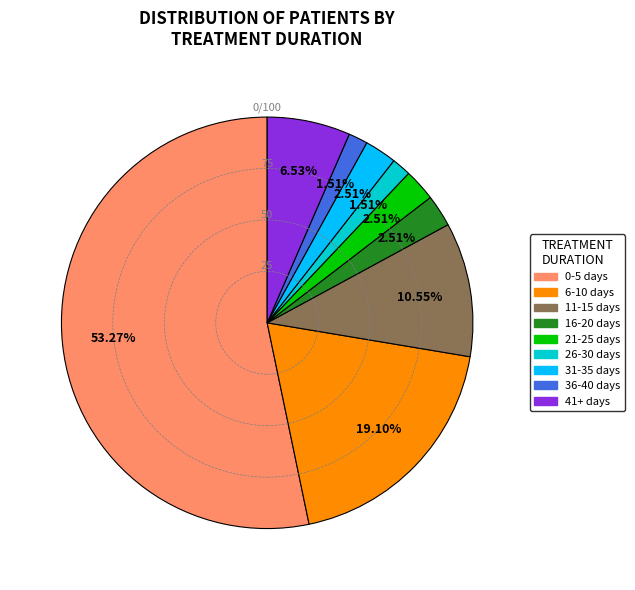

Does 0-5 days account for over 50% of the chart?

Yes